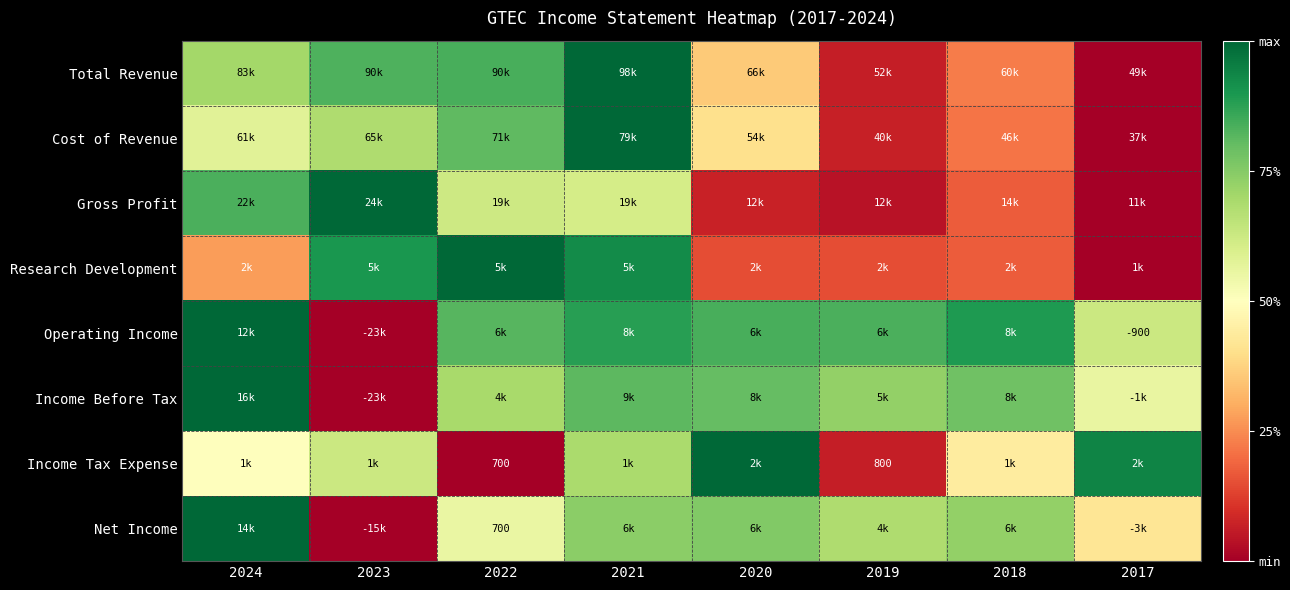

Between 2021 and 2024, which is larger?

2021